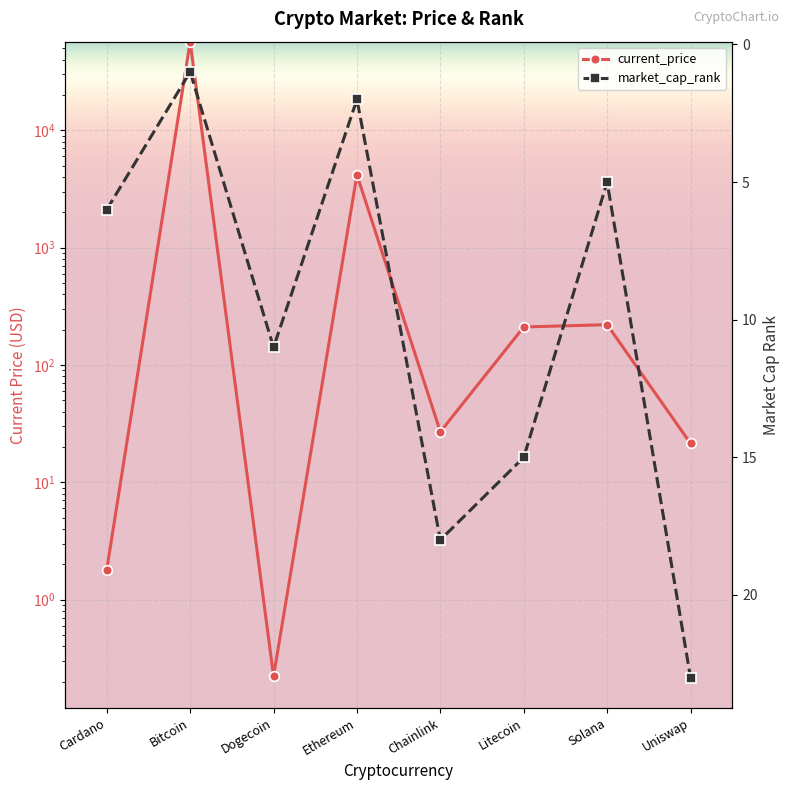

Does the chart display data point markers on the line(s)?

Yes